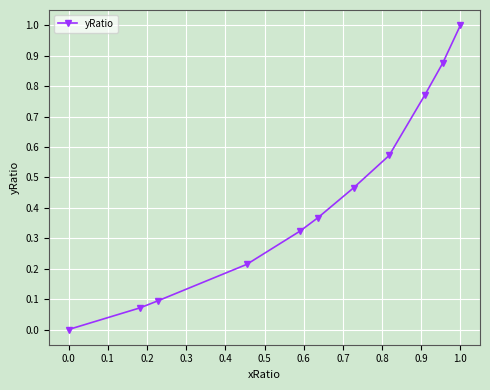

Does the chart have visible grid lines?

Yes